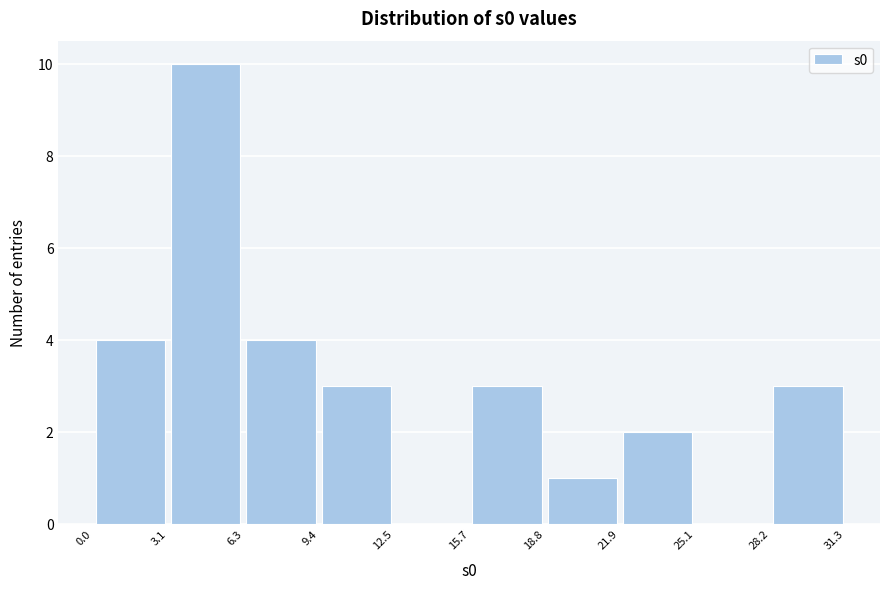

Over which range of the x-axis is the bar tallest?

3.1 to 6.3